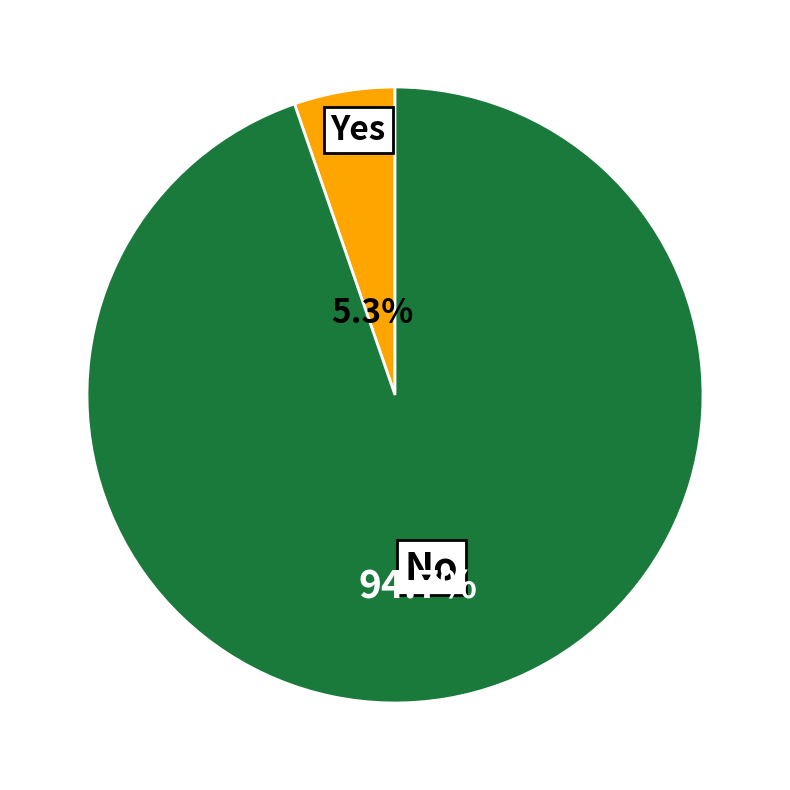

Is there a majority slice in this chart?

Yes